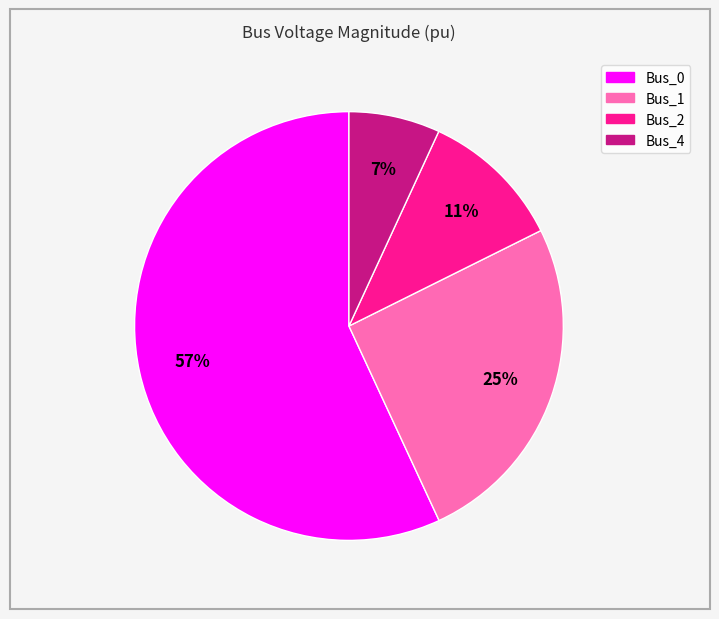

Does Bus_4 represent more than half of the total?

No